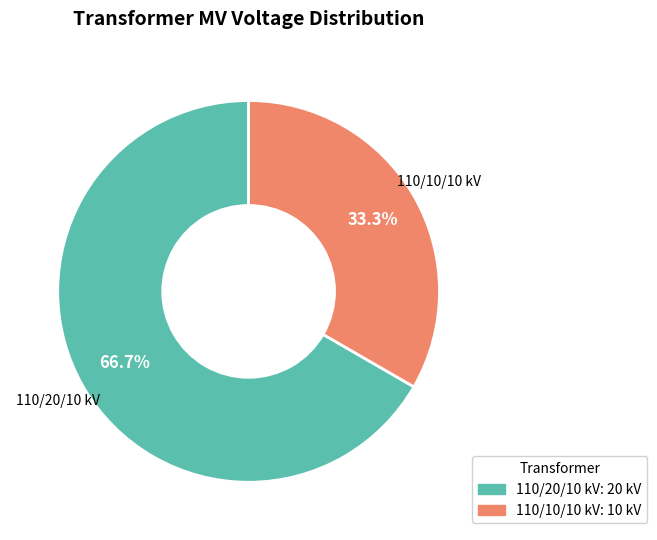

To the nearest percent, what is the average slice percentage?

50%